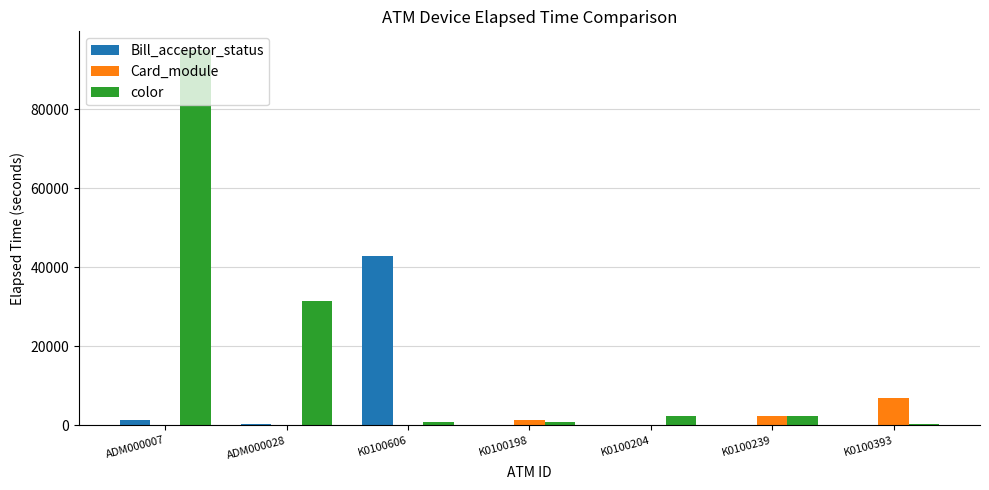

Is it true that Bill_acceptor_status equals -16780 at K0100393?

False